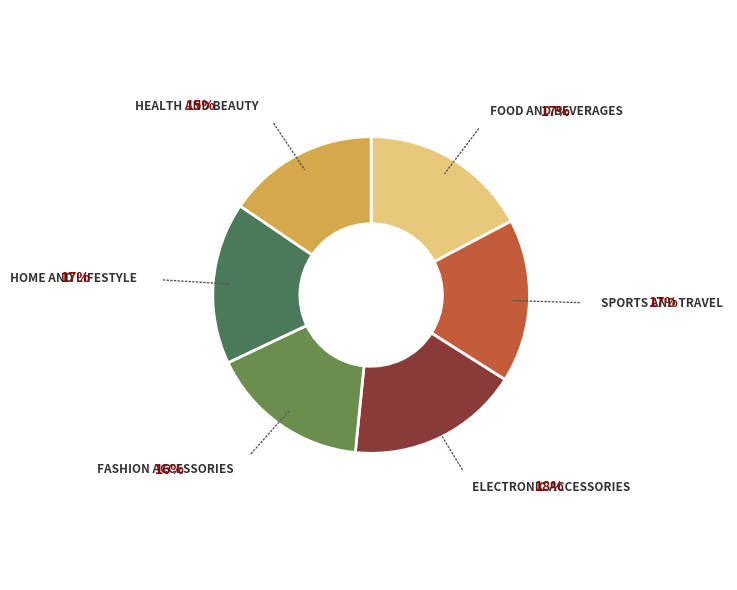

How many segments does this pie chart have?

6